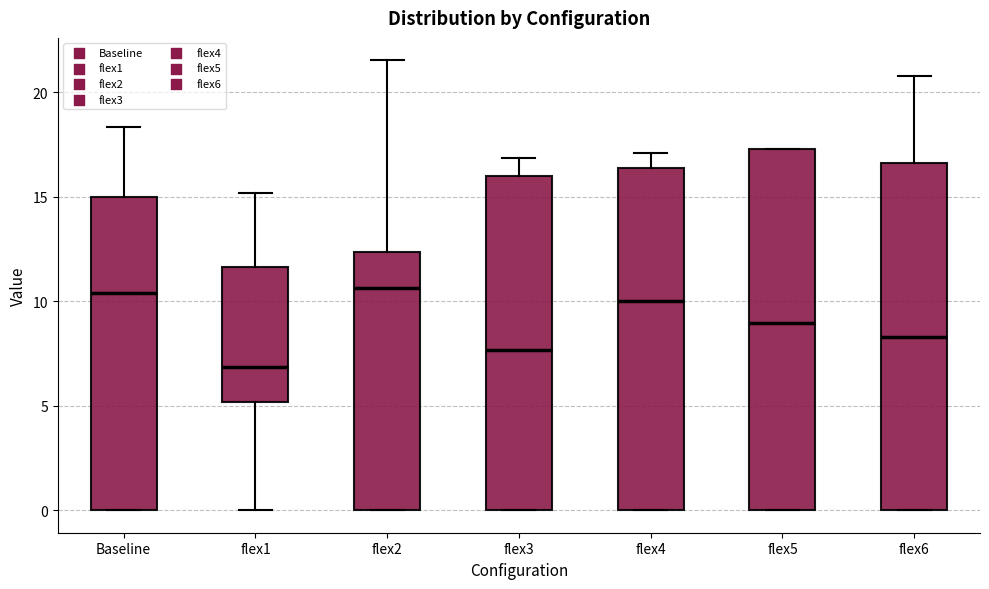

Reading left to right, read every box against the y-axis: the position of its median line, the range the box covers, and the ends of its whiskers. The values are not printed on the chart, so give them approximately, as read against the axis.

Baseline: median 10.5, box 0.0 to 15.0, whiskers 0.0 to 18.5
flex1: median 7.0, box 5.0 to 11.5, whiskers 0.0 to 15.0
flex2: median 10.5, box 0.0 to 12.5, whiskers 0.0 to 21.5
flex3: median 7.5, box 0.0 to 16.0, whiskers 0.0 to 17.0
flex4: median 10.0, box 0.0 to 16.5, whiskers 0.0 to 17.0
flex5: median 9.0, box 0.0 to 17.5, whiskers 0.0 to 17.5
flex6: median 8.5, box 0.0 to 16.5, whiskers 0.0 to 21.0